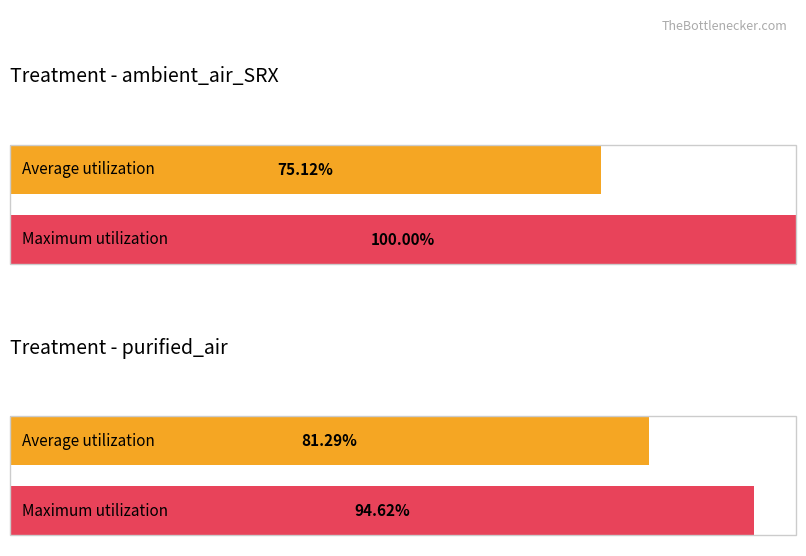

What is the label of the 2nd bar from the left?

purified_air